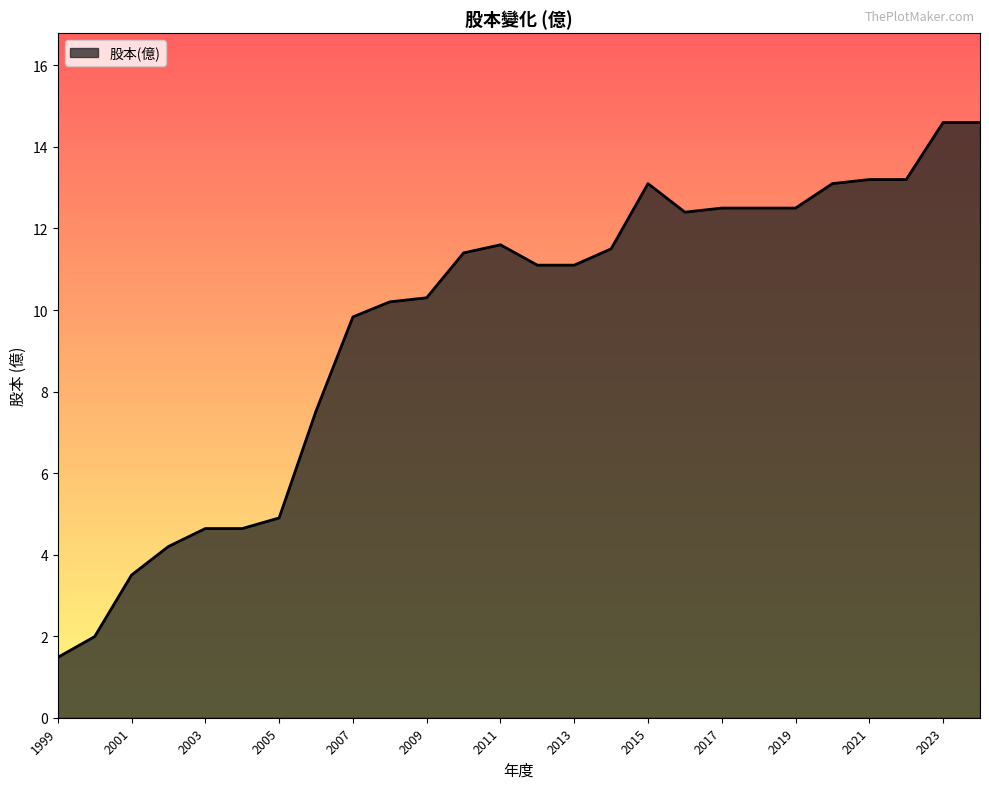

Does the chart display data point markers on the line(s)?

No